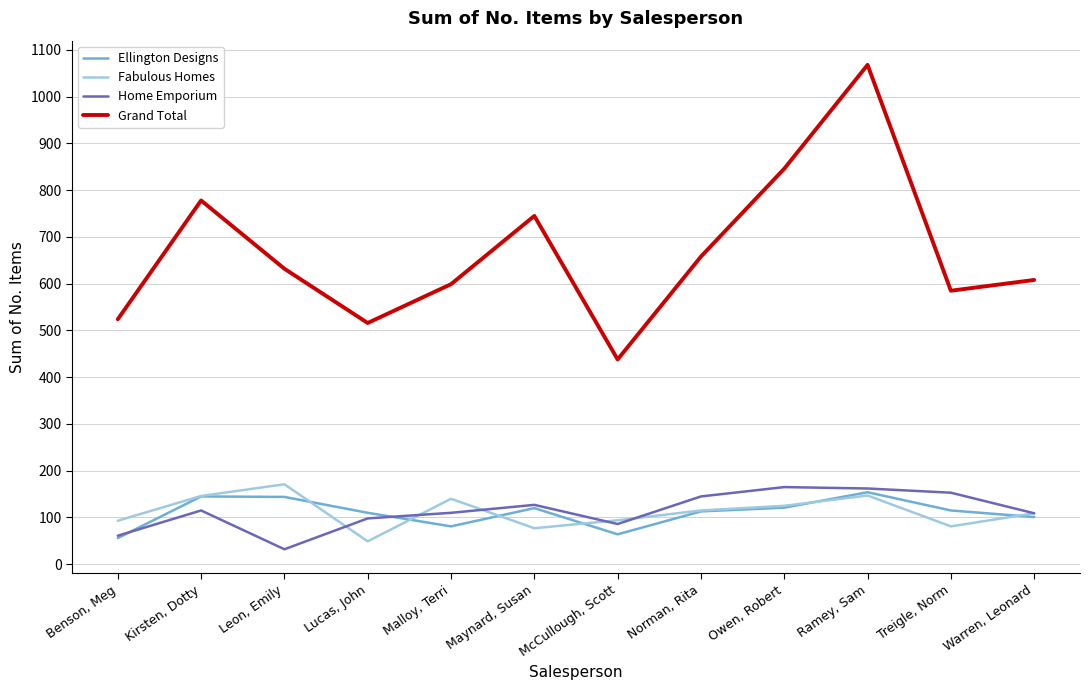

At how many categories does at least one series exceed 1061?

1